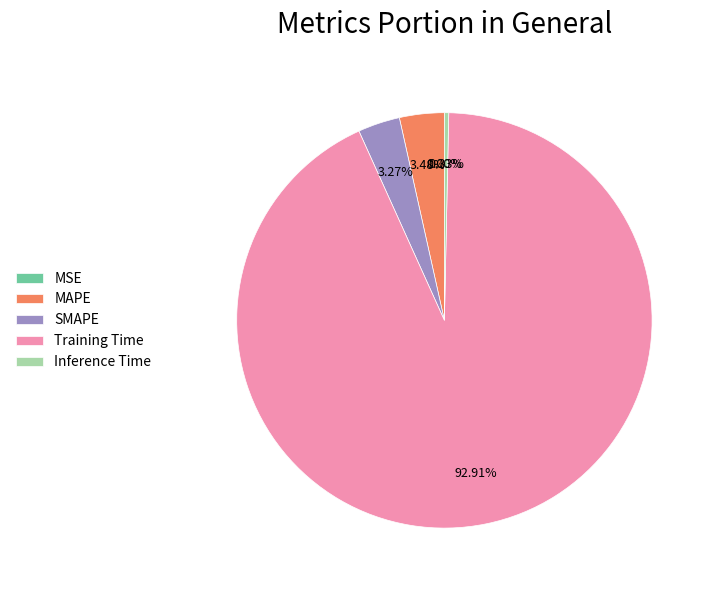

To the nearest percent, what is the difference between the Training Time and Inference Time slice percentages?

93%